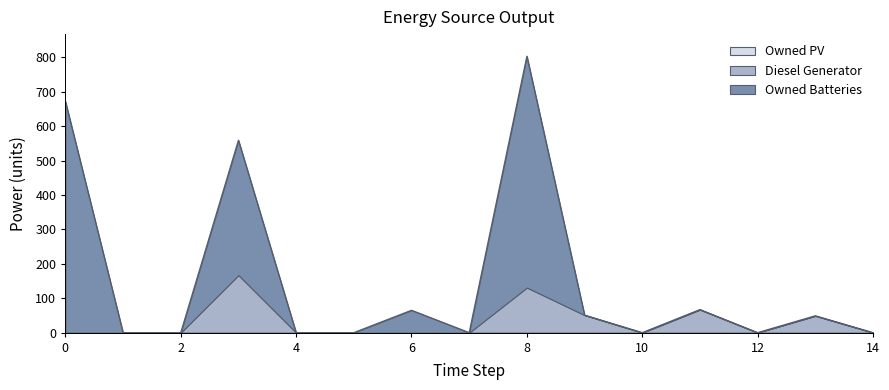

True or false: Diesel Generator and Owned PV intersect in this chart.

False